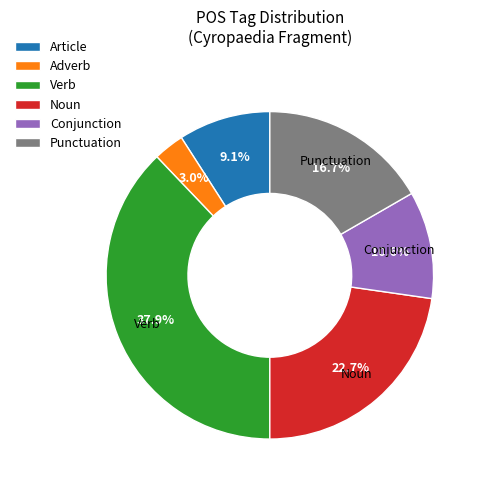

Is there a majority slice in this chart?

No